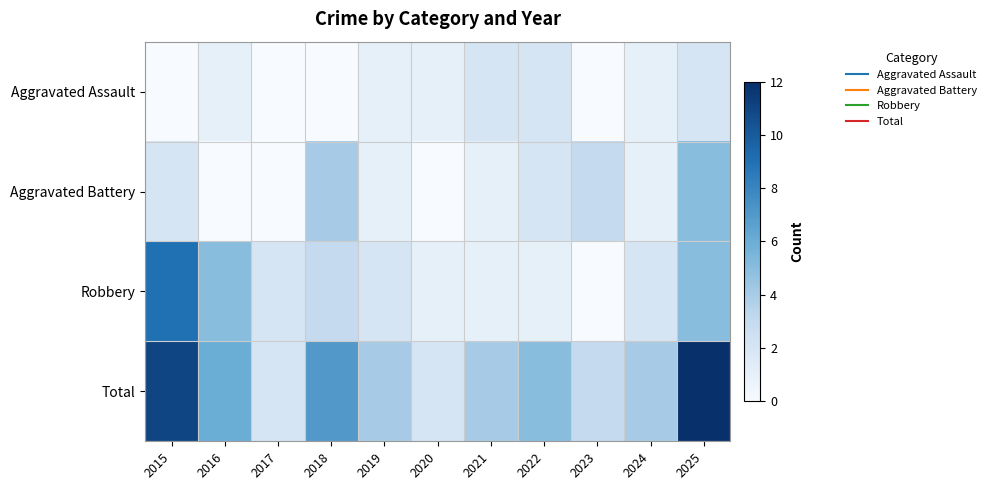

Which series has the largest range (max minus min)?

Total